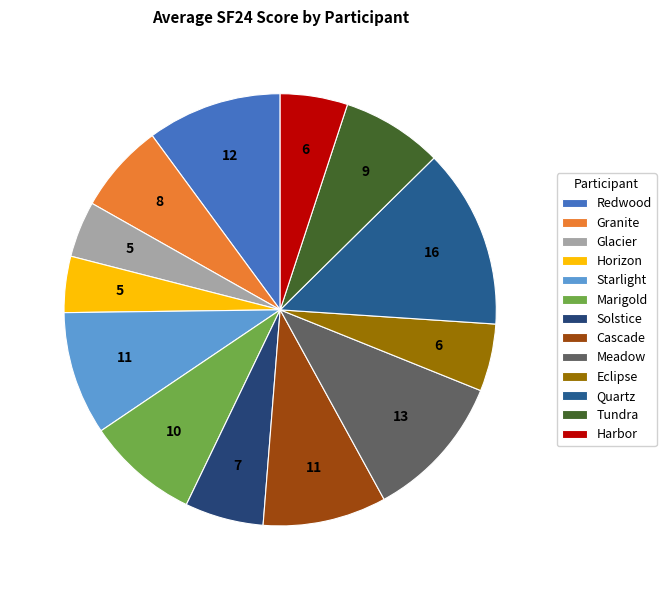

Is Redwood the majority of the pie?

No